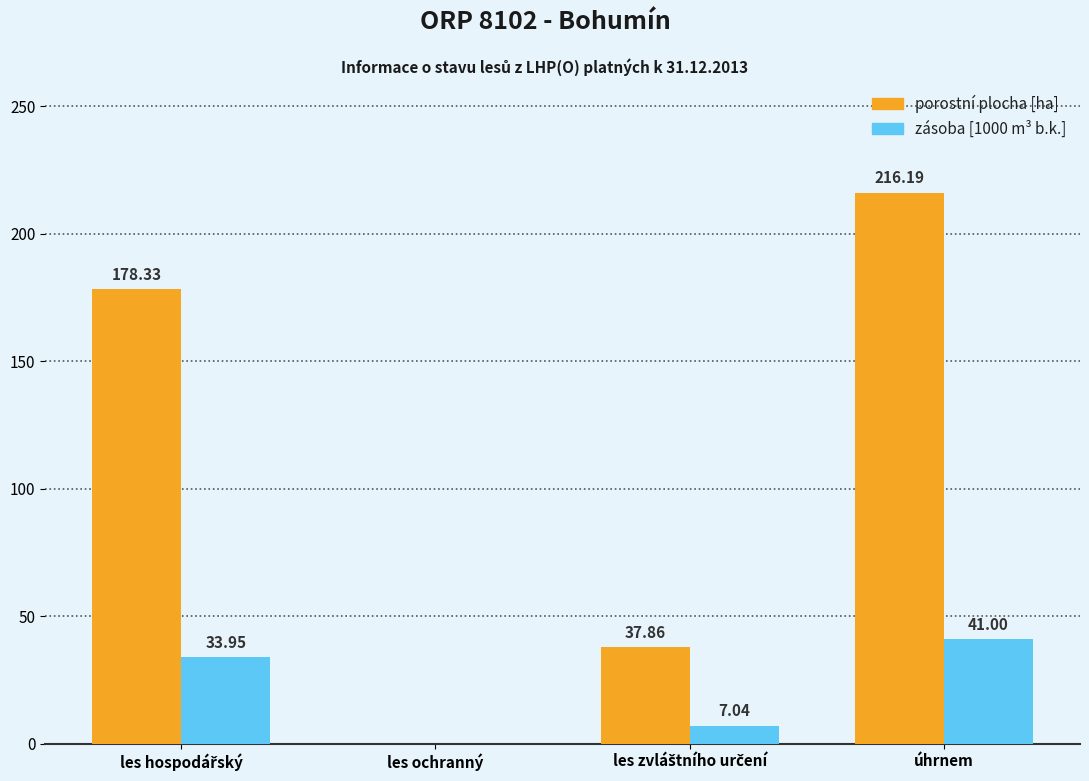

Count the number of categories in the chart.

4